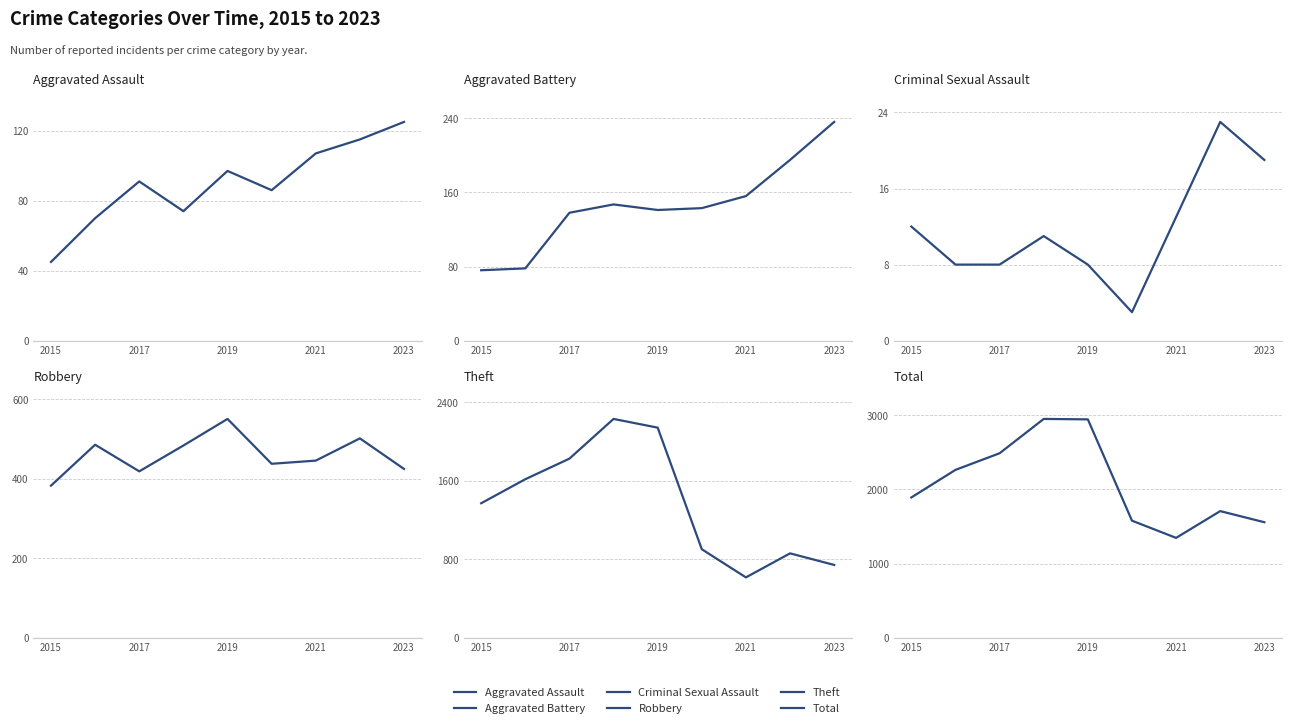

True or false: Robbery and Criminal Sexual Assault cross at least once.

False